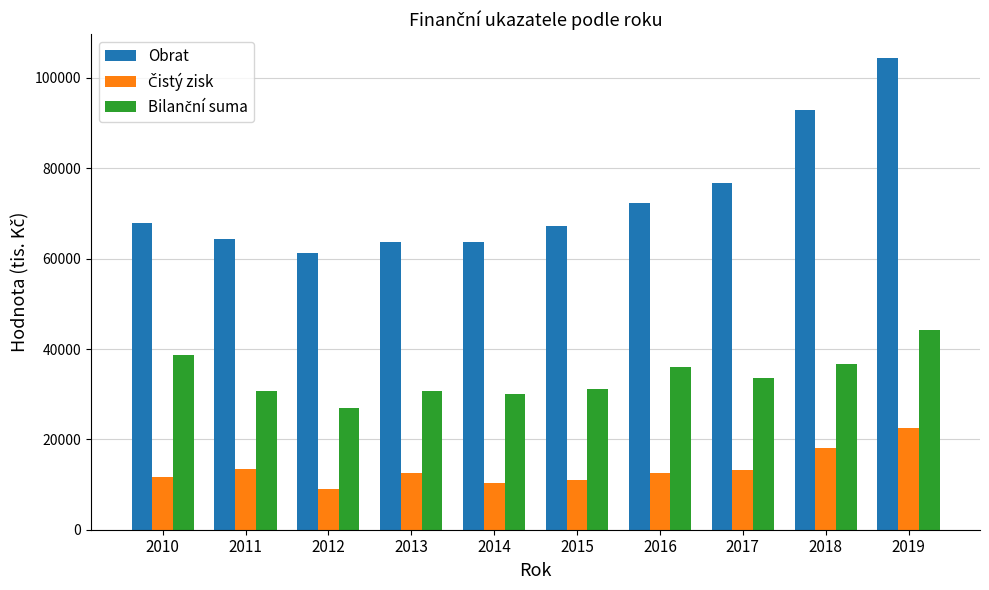

At which category is the sum across all series the highest?

2019